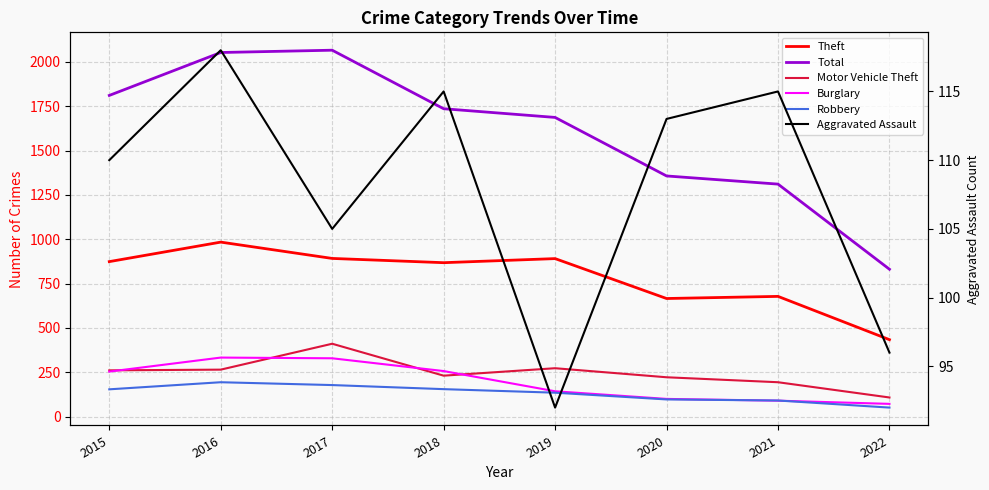

At which label is Burglary closest to 202?

2015